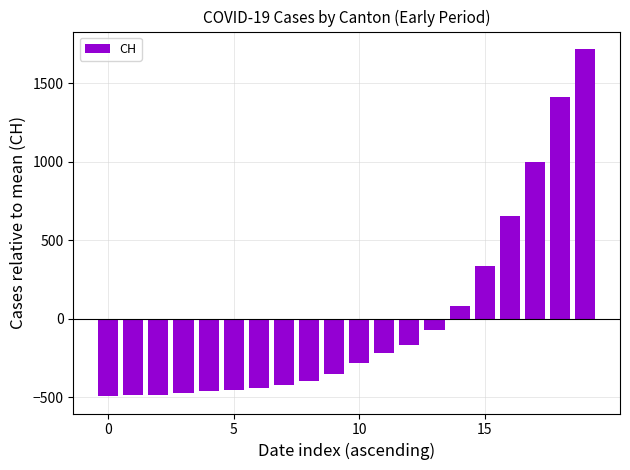

How many data points are above -278?

9